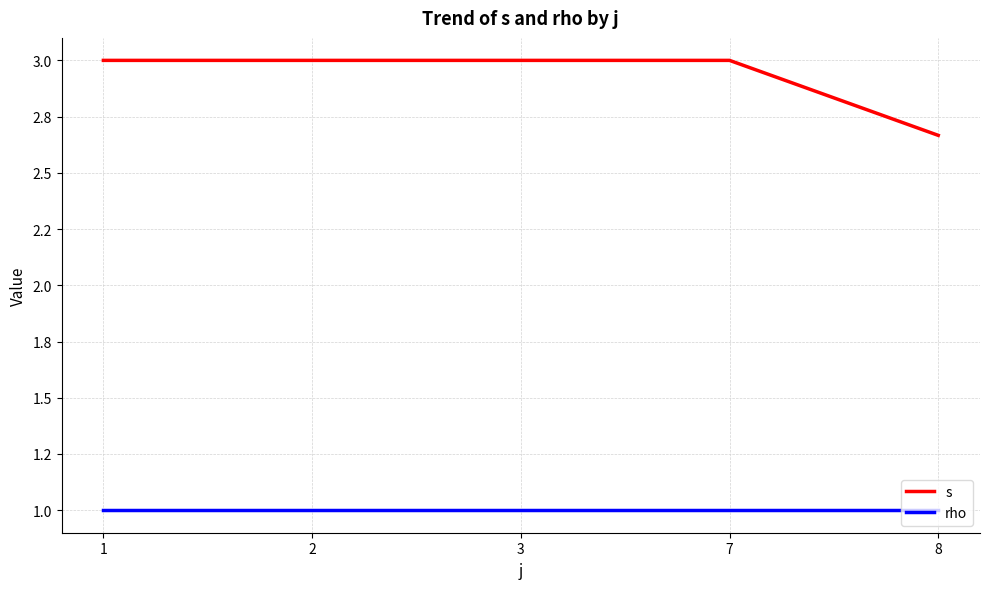

Between 2 and 8, which is larger?

2